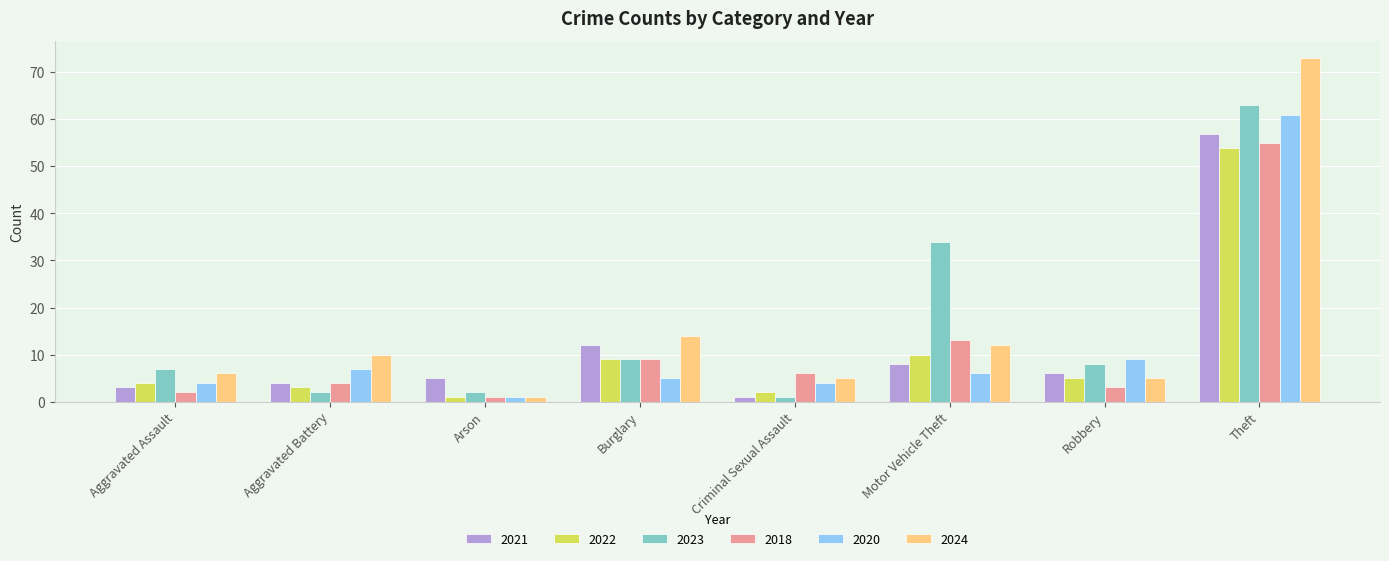

Is the value of 2018 at Aggravated Assault greater than the value of 2024 at Arson?

Yes